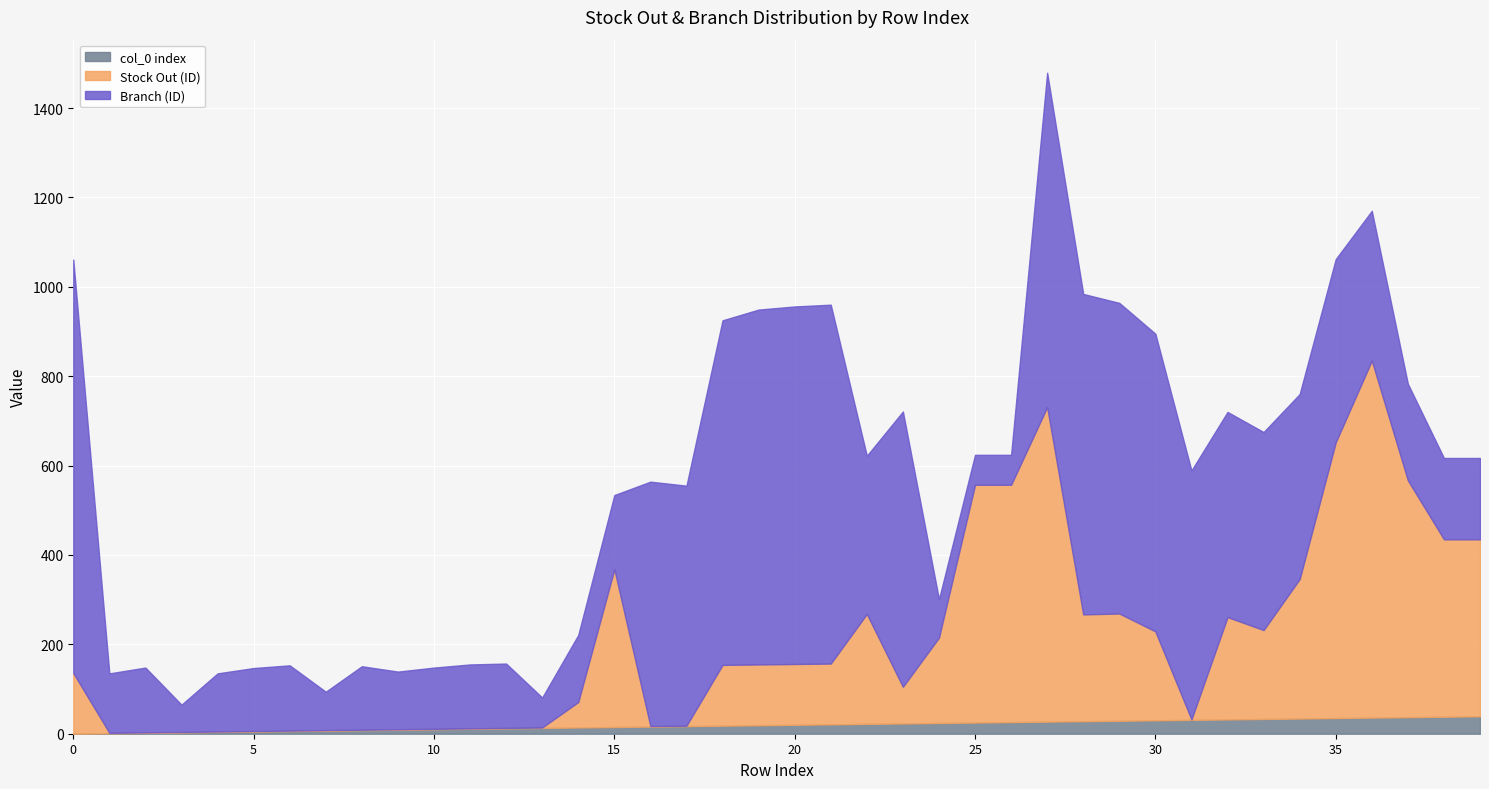

What are all the series names shown in the legend?

col_0 index, Stock Out (ID), Branch (ID)